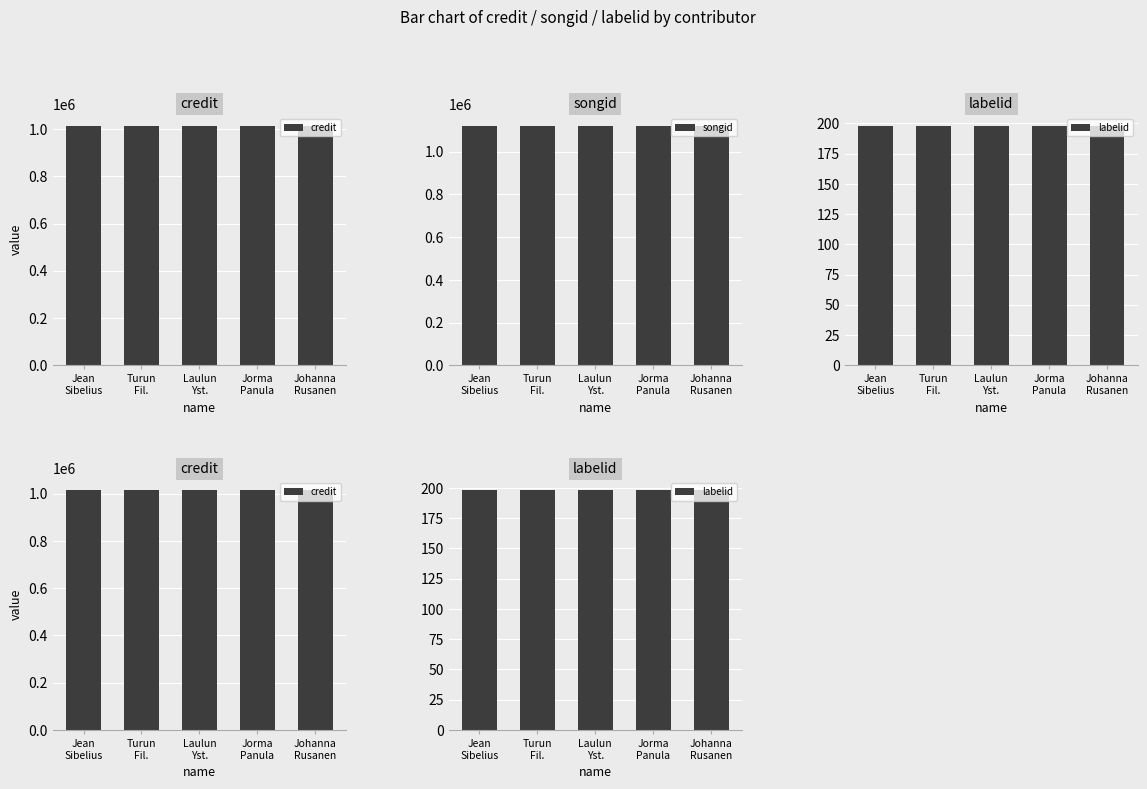

At how many categories does at least one series exceed 648688?

5